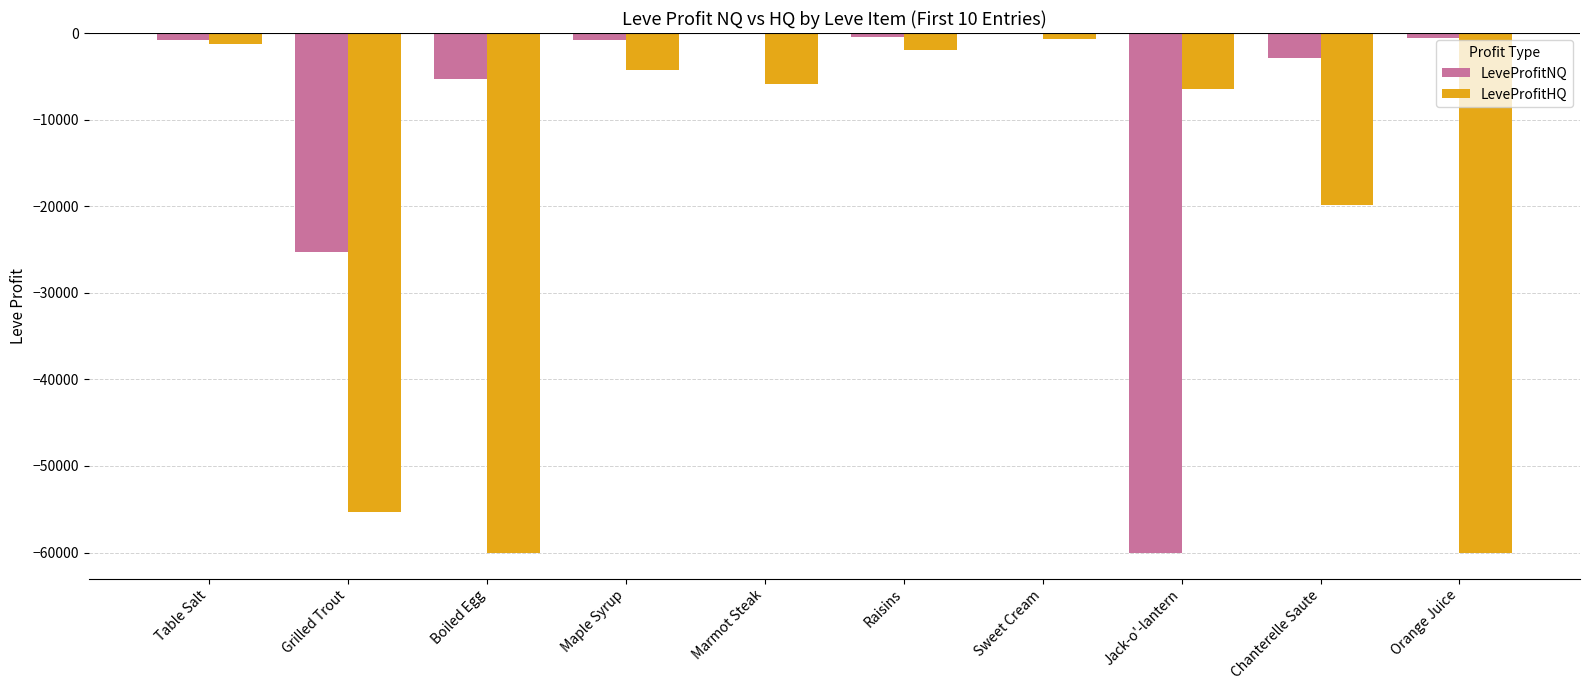

Between Jack-o'-lantern and Chanterelle Saute, which series saw the biggest shift?

LeveProfitNQ